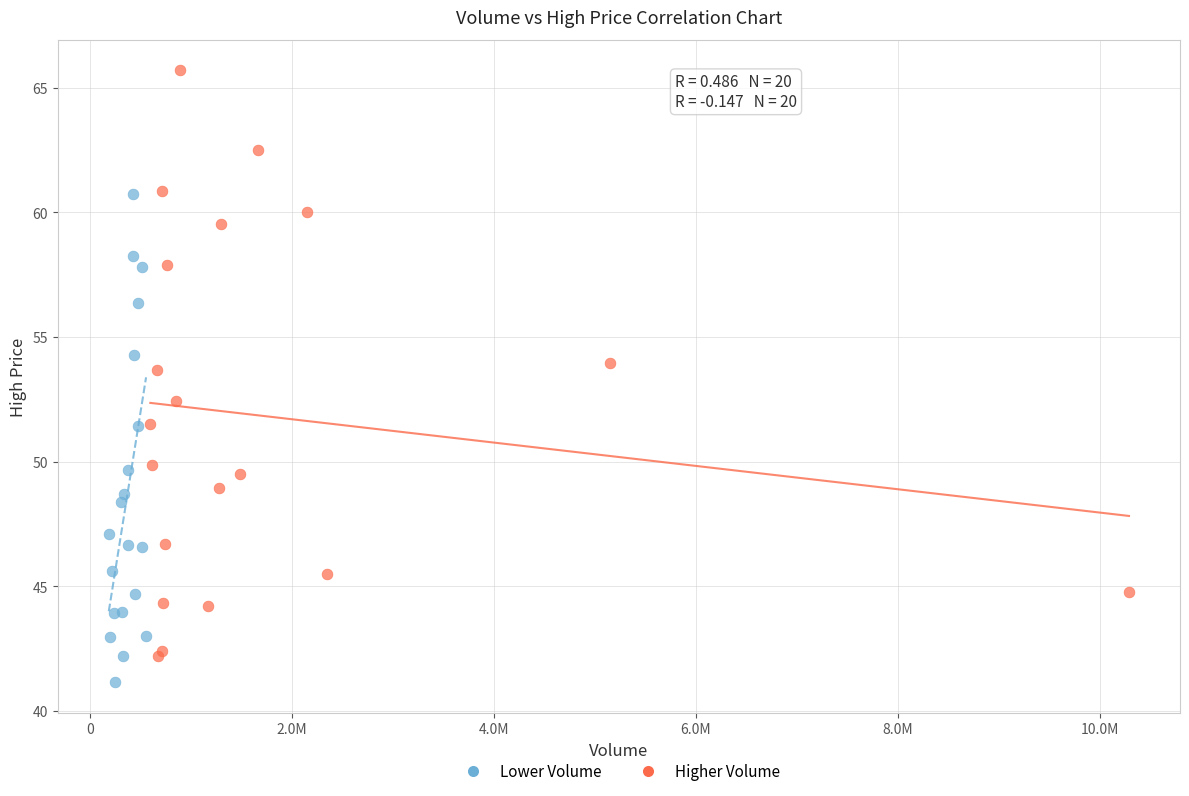

Which series has the largest Y range (max minus min)?

Higher Volume